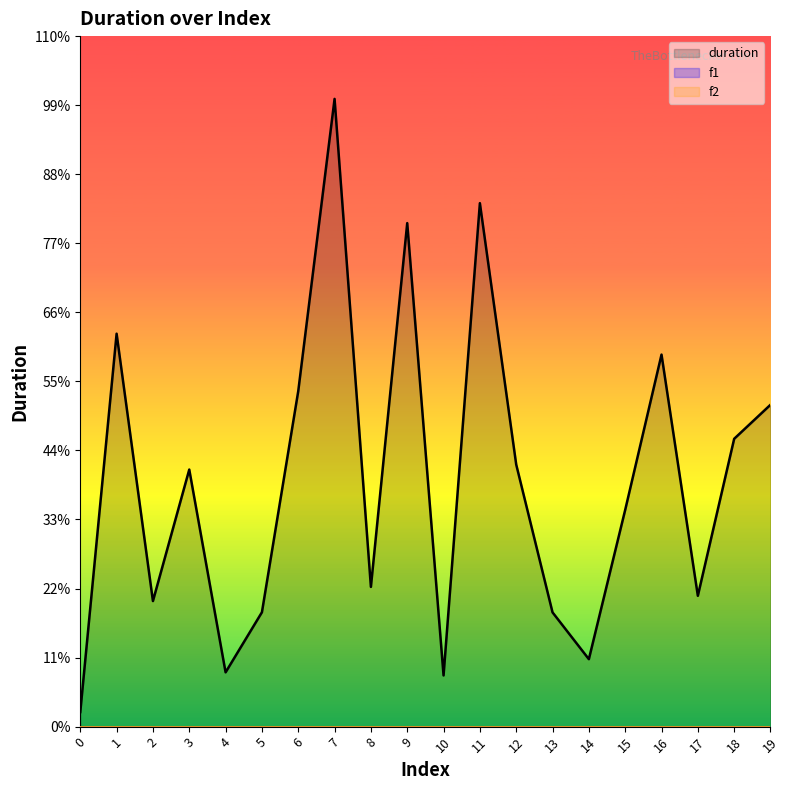

Does the chart display data point markers on the line(s)?

No